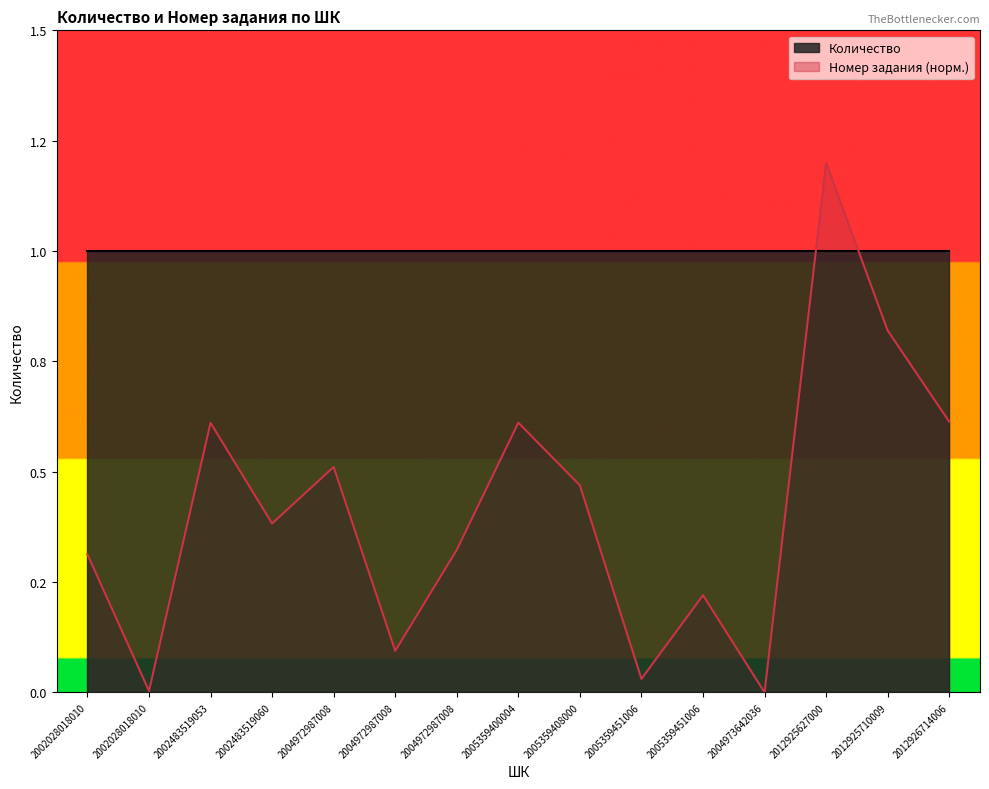

Reading right to left, extract all data points from this chart.

0.6	0.8	1.2	0.0	0.2	0.0	0.5	0.6	0.3	0.1	0.5	0.4	0.6	0.0	0.3